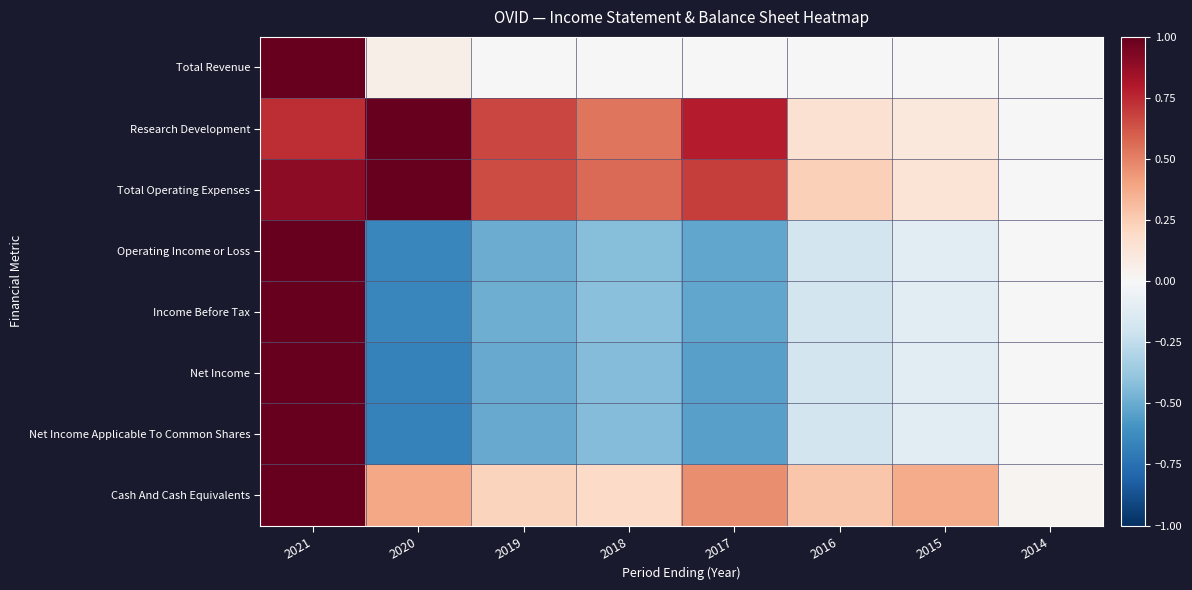

Which series has the widest spread of values?

Net Income